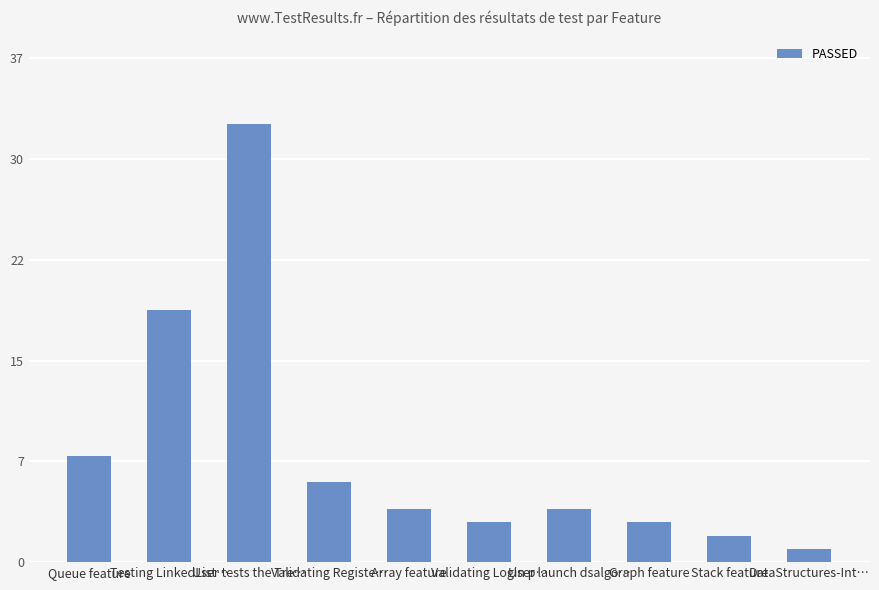

Reading left to right, transcribe all the data shown in this chart.

8	19	33	6	4	3	4	3	2	1